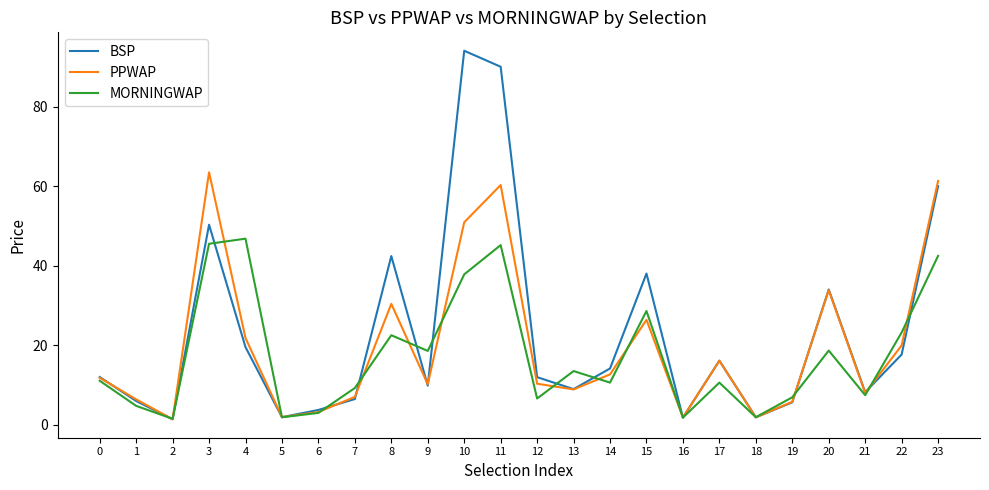

Is it true that PPWAP equals 15.1 at 12?

False